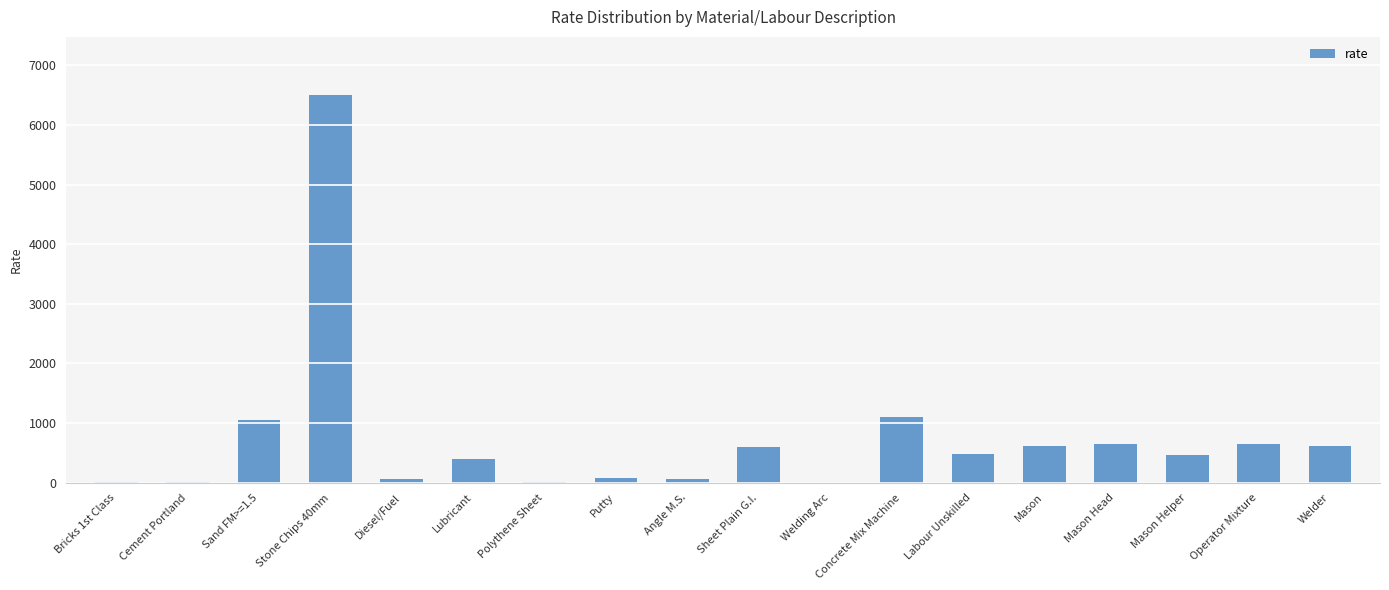

Between Labour Unskilled and Mason Head, which is larger?

Mason Head